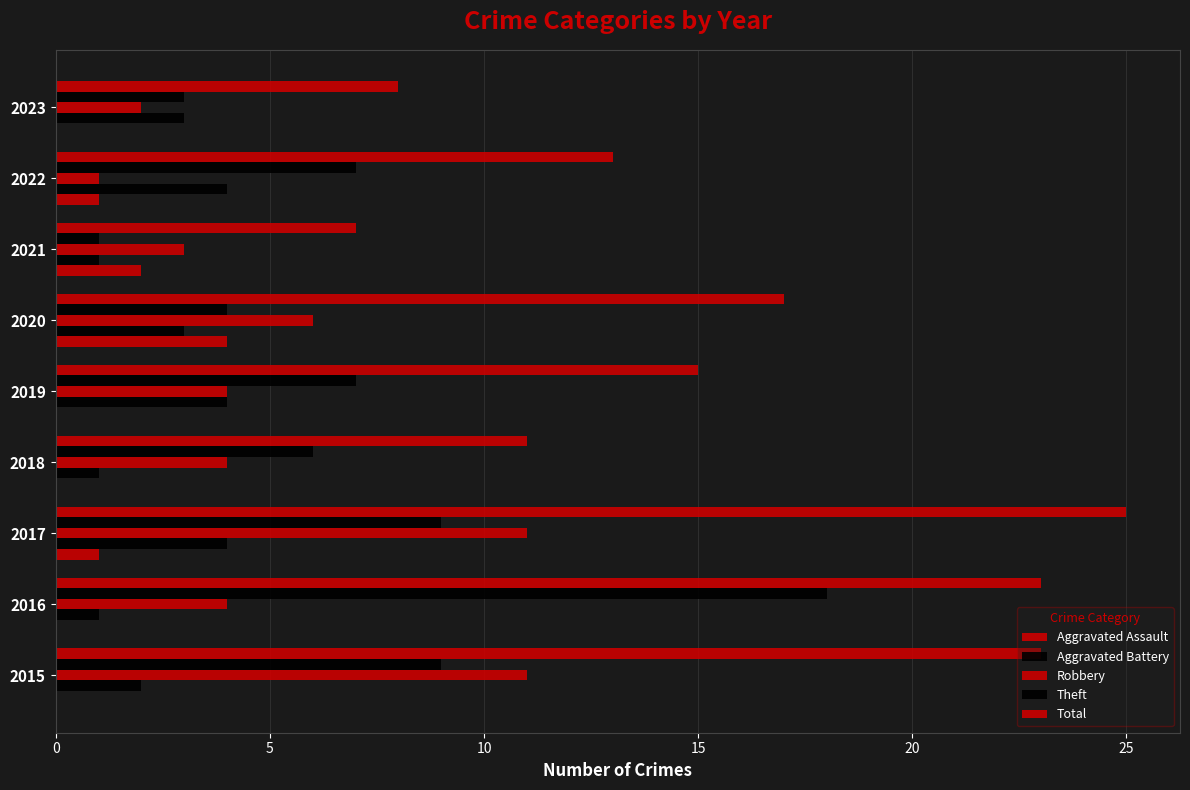

Which series has the largest total across all categories?

Total